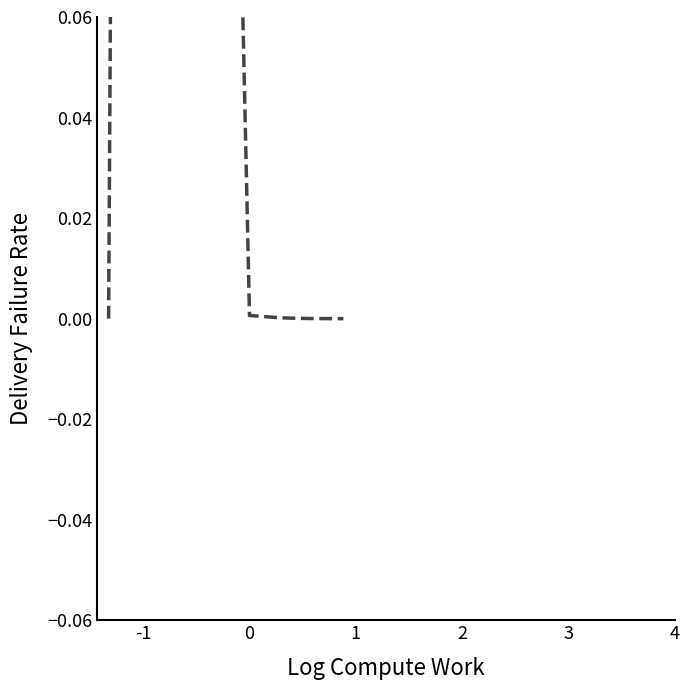

At which label is the value closest to 0?

-1